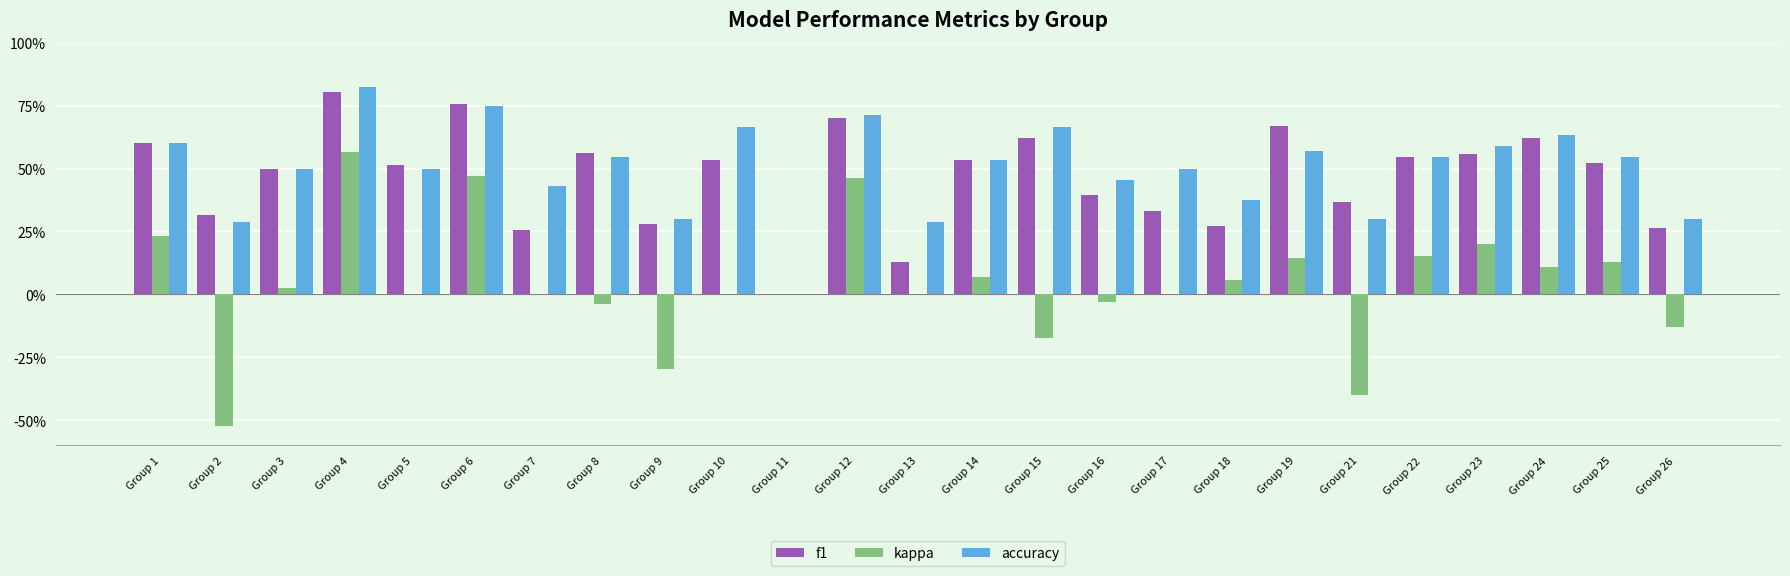

Is it true that accuracy equals 0.8 at Group 16?

False